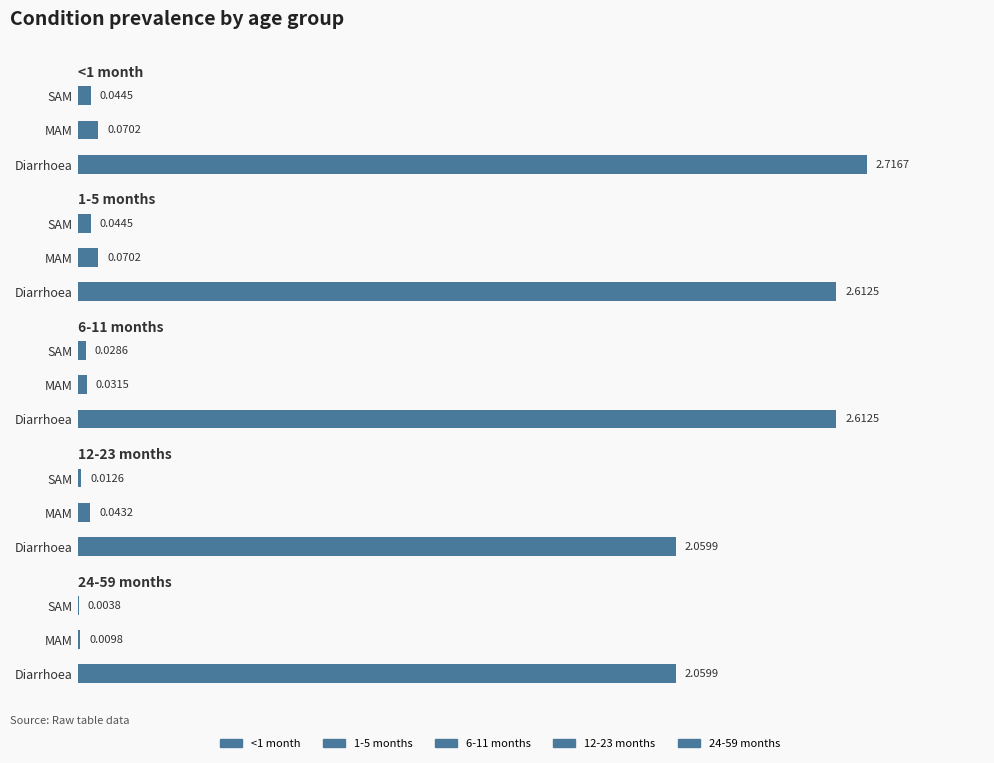

What are all the series names shown in the legend?

<1 month, 1-5 months, 6-11 months, 12-23 months, 24-59 months